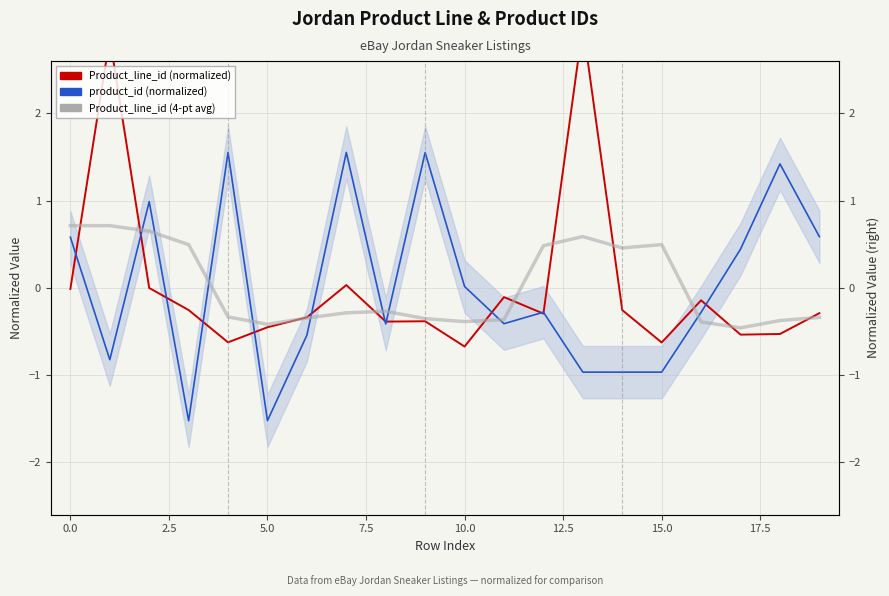

Between −2.5 and 11, which series saw the biggest shift?

Product_line_id (4-pt avg)